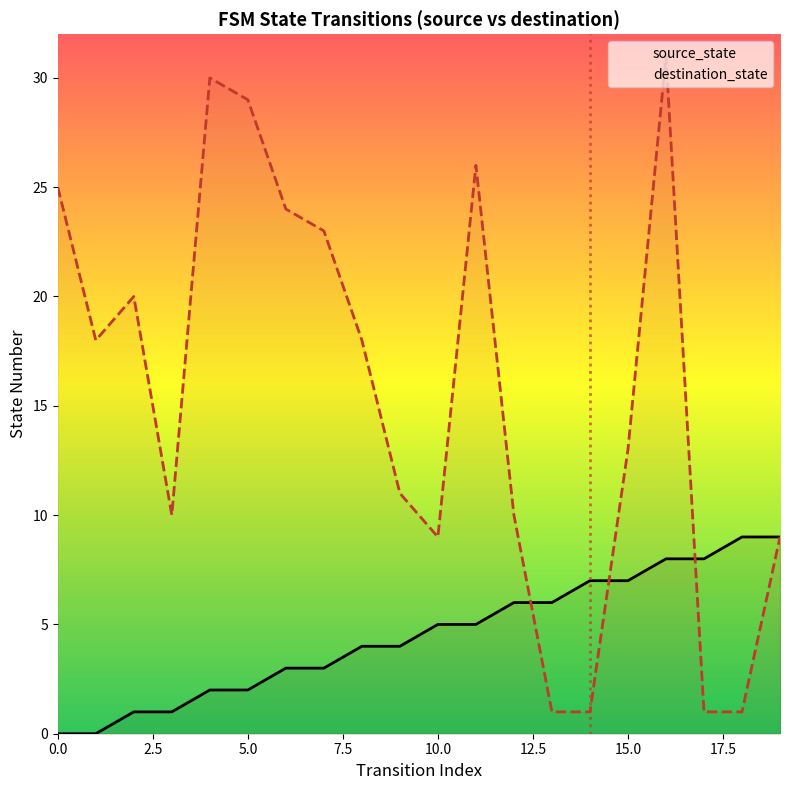

How many lines are shown in the chart?

2